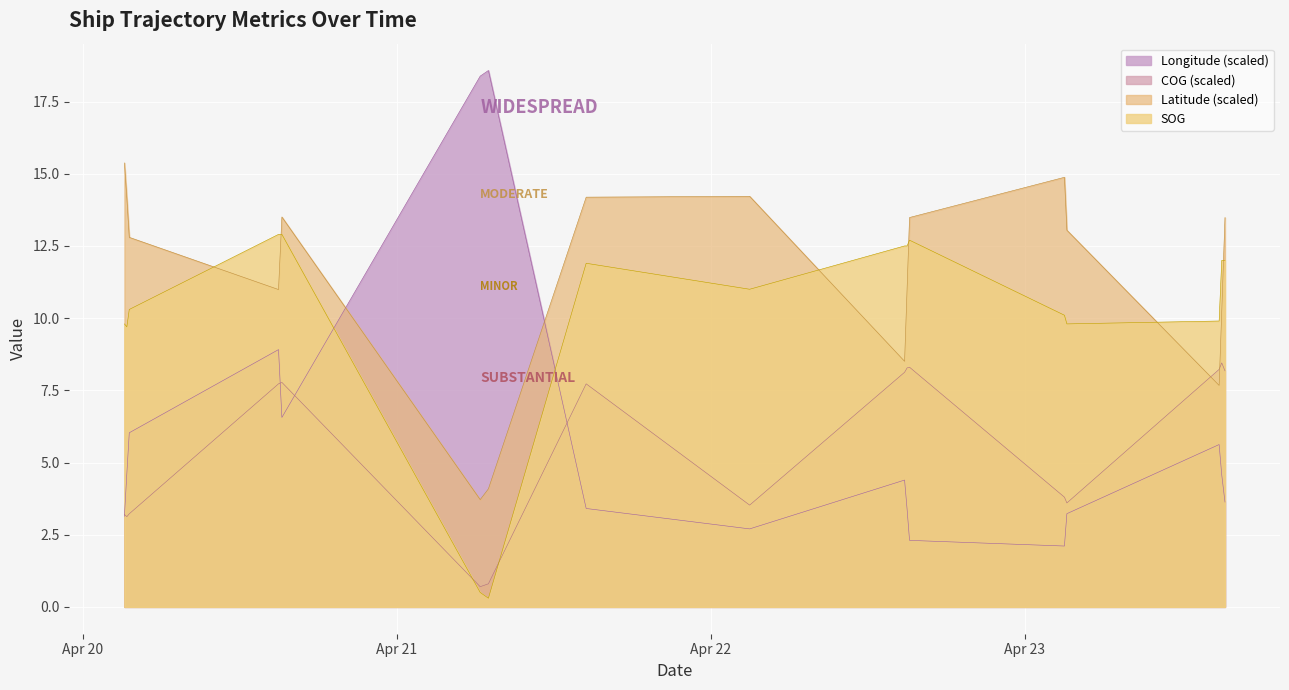

What is the label of the 9th point from the right?

2024-04-22 02:58:31